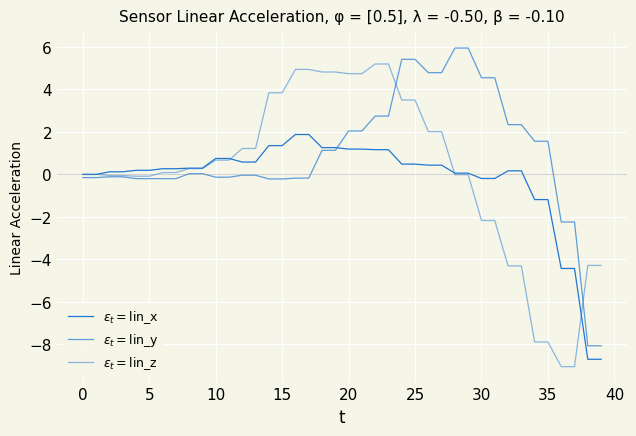

Is this an area chart (filled region under the line)?

No